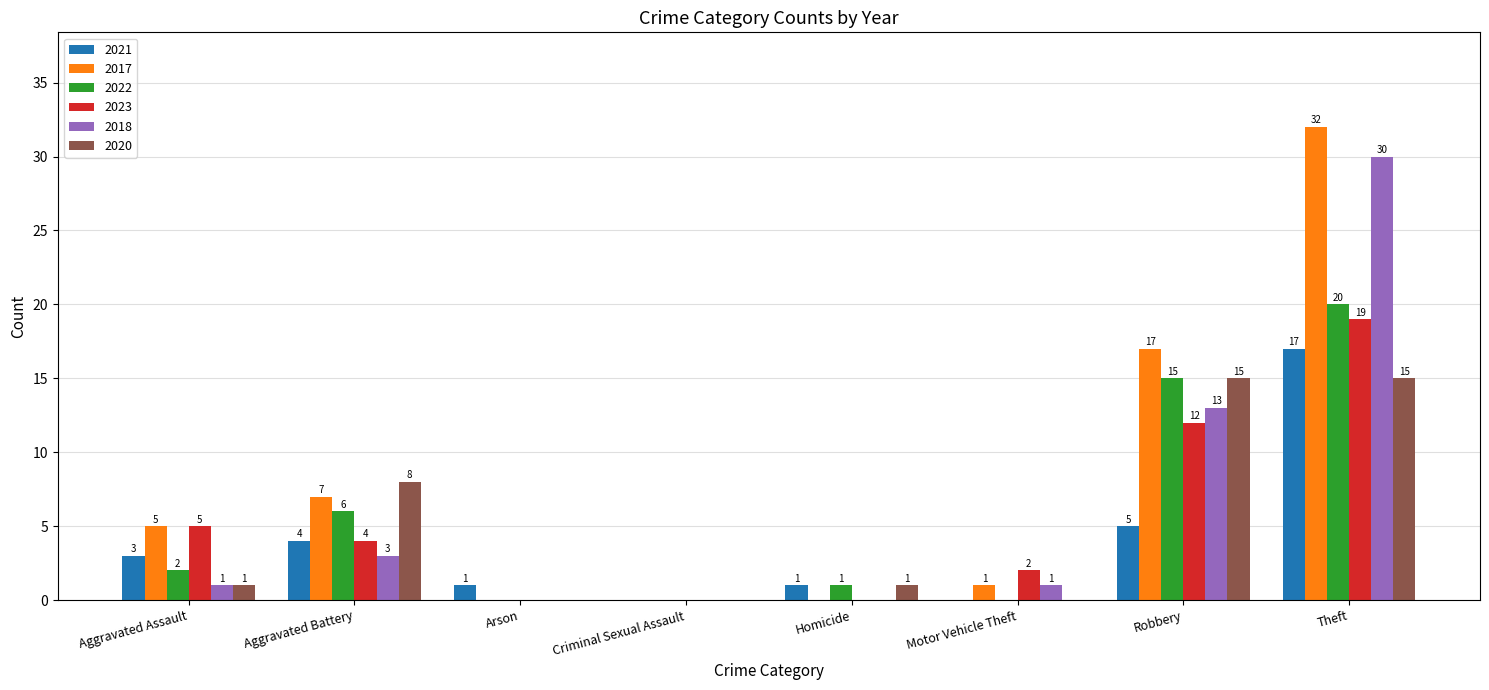

Is it true that 2017 equals 7 at Aggravated Battery?

True